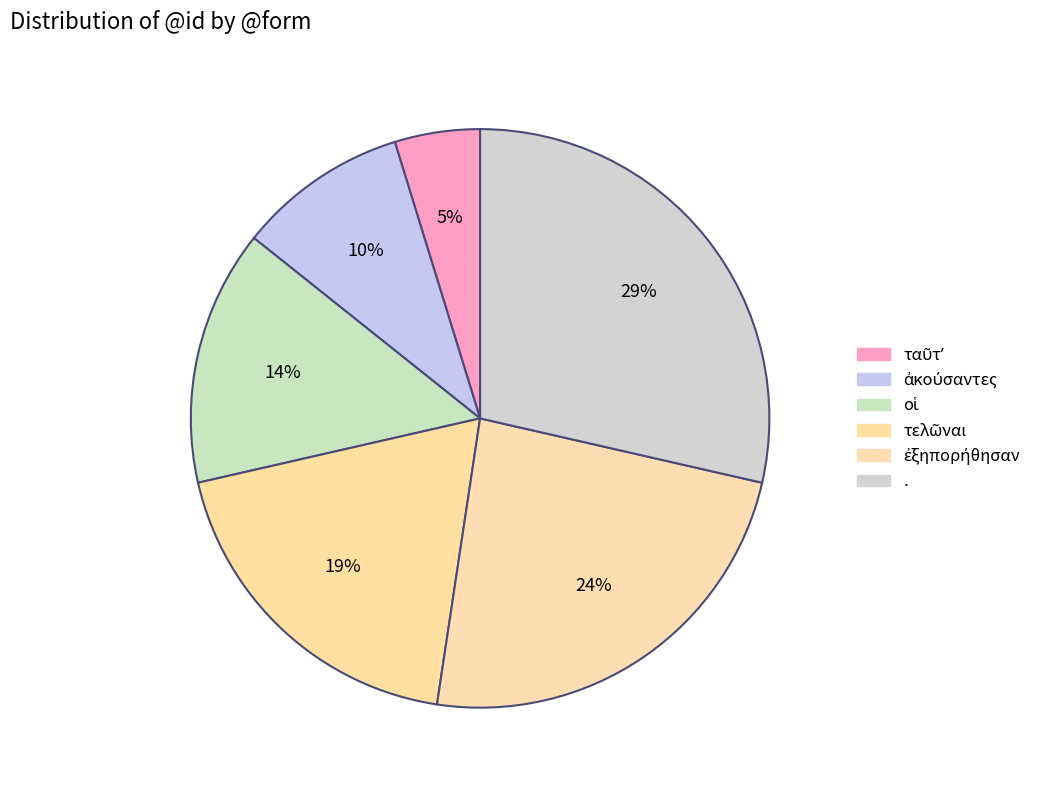

How many segments does this pie chart have?

6